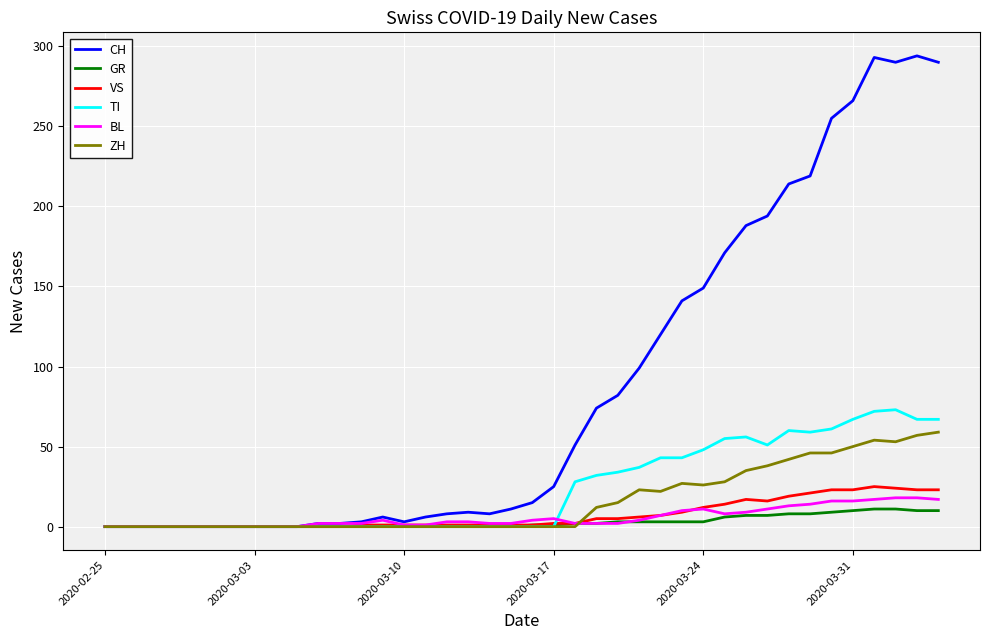

Which series has the largest total across all categories?

CH